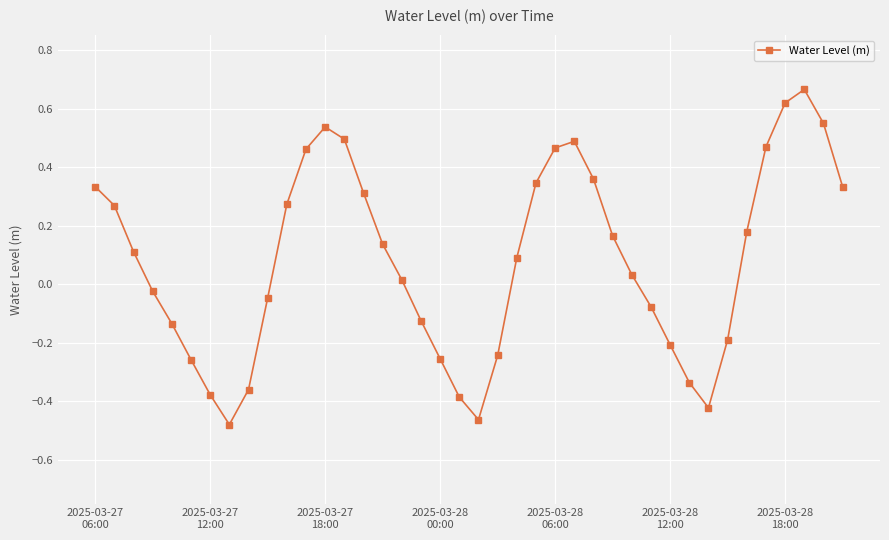

True or false: there are more than 0 points higher than both neighbors.

True